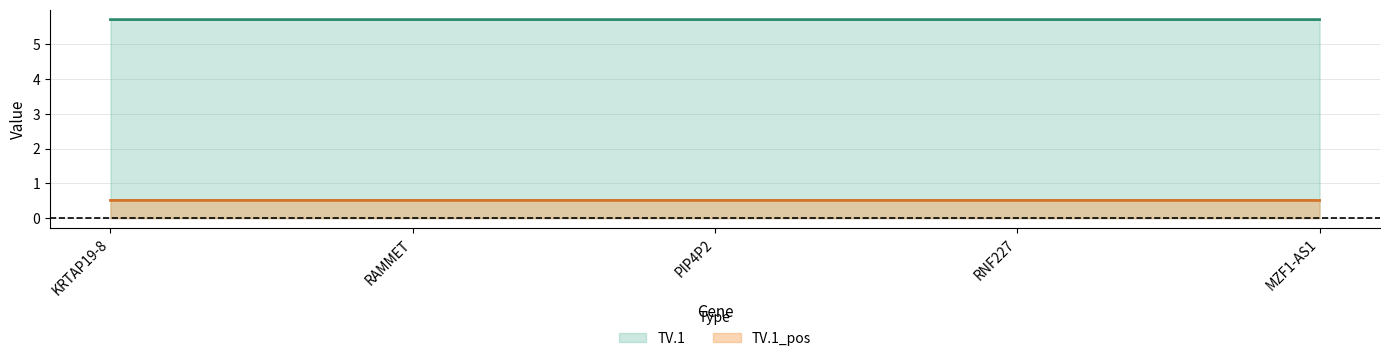

What is the label of the 4th point from the left?

RNF227